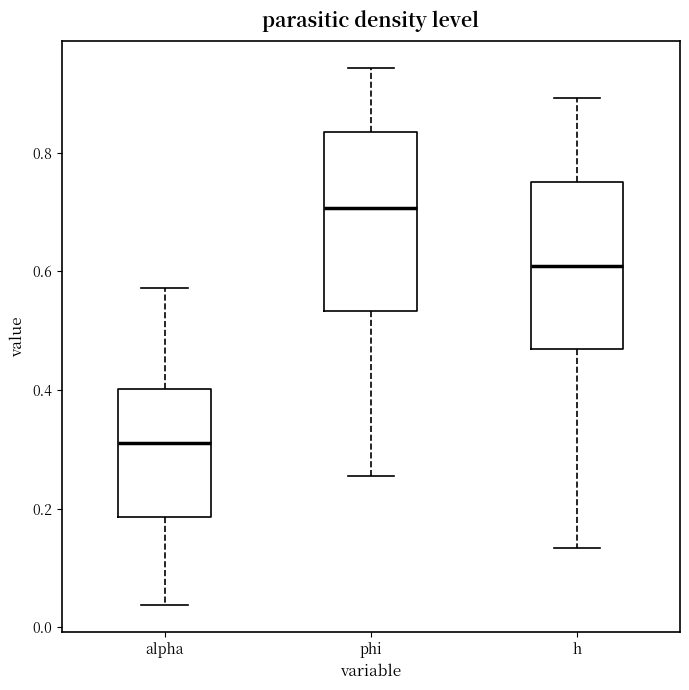

Where is the upper edge of the box for phi on the y-axis? The values are not printed on the chart, so give them approximately, as read against the axis.

0.84